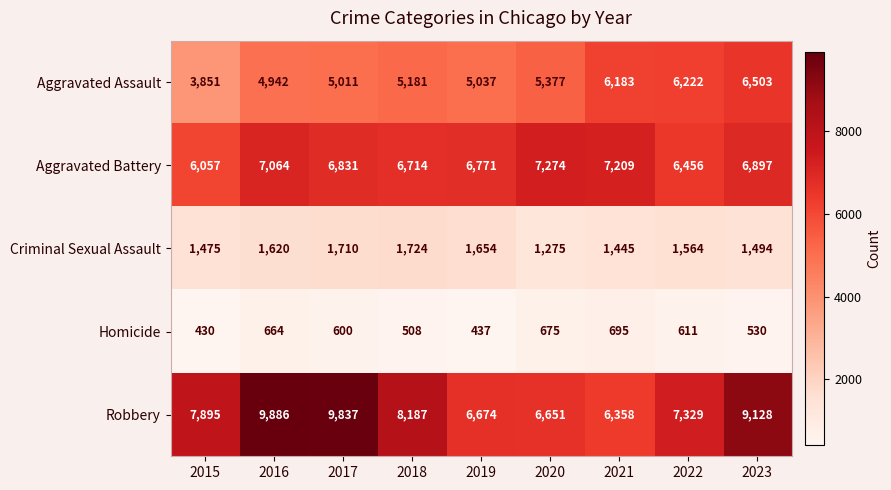

Count the number of data series in this chart.

5